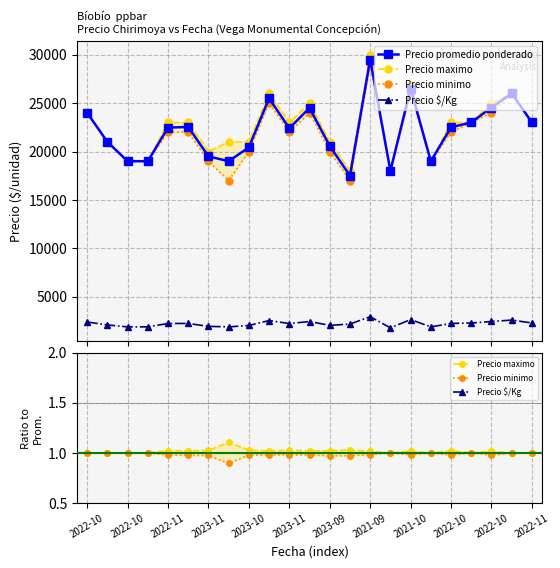

Which series changed the most between 2021-10 and 21?

Precio promedio ponderado